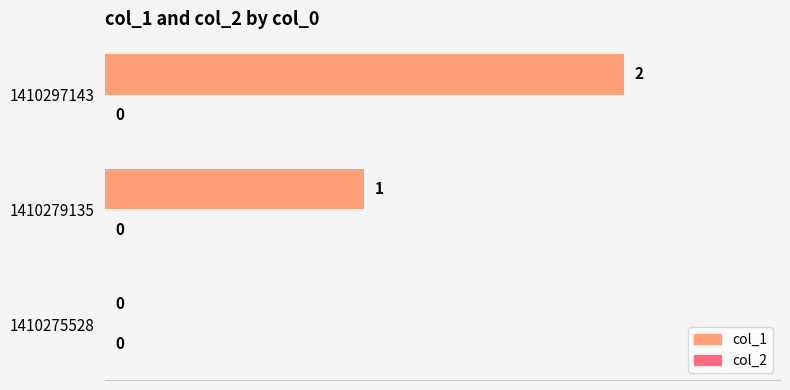

How many values are between 0 and 2?

3